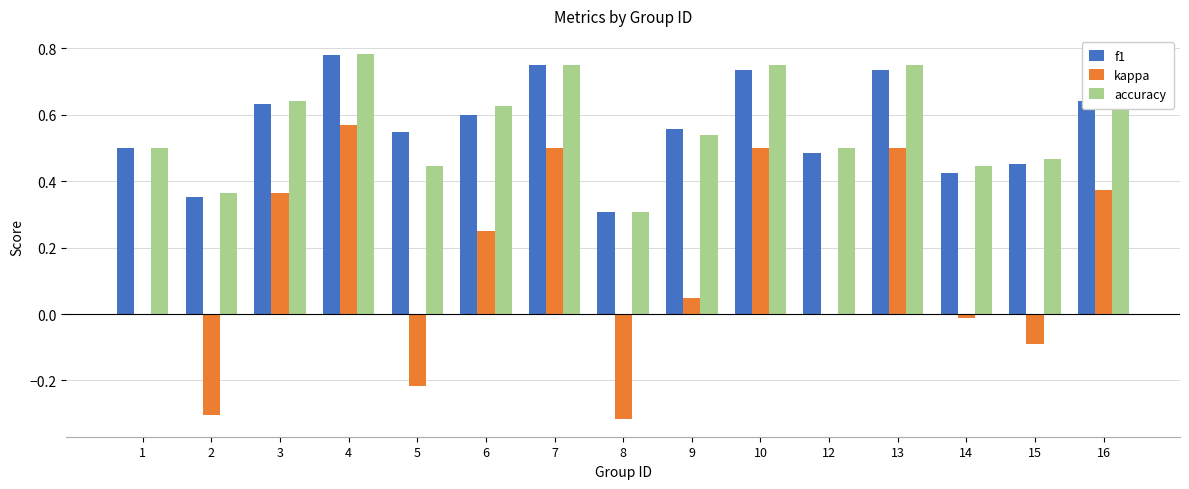

What is the sum of the f1 values at 3 and 9?

1.2